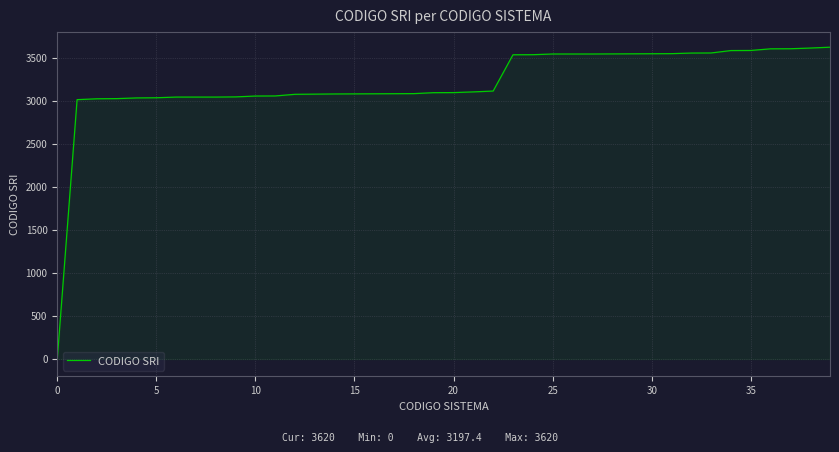

What is the maximum value shown in the chart?

3620